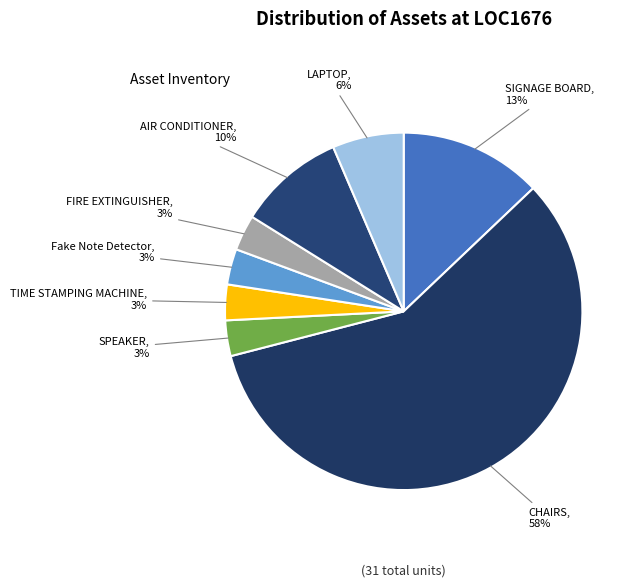

How many segments does this pie chart have?

8